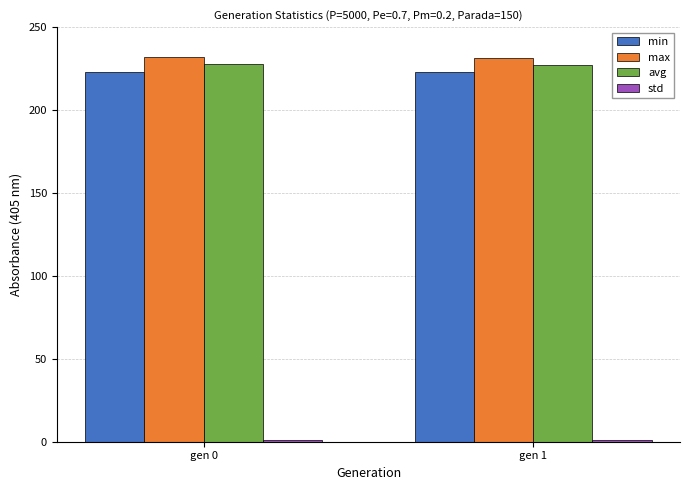

What is the average value of the avg series?

227.5